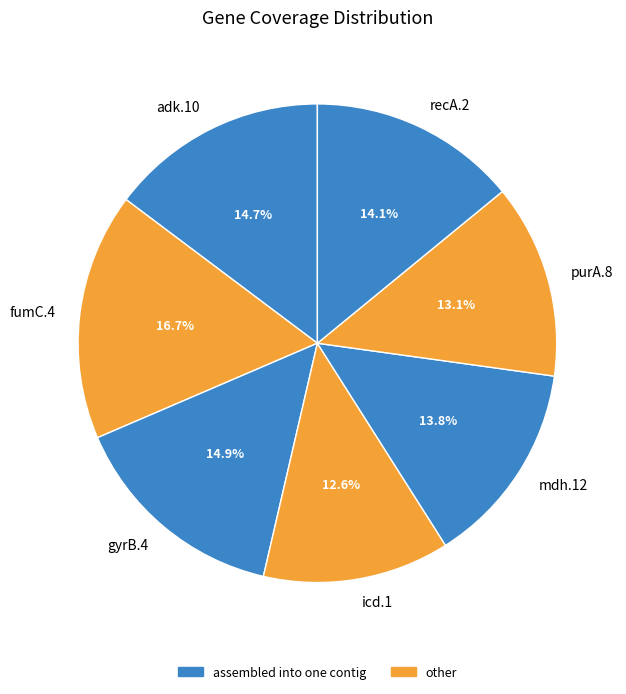

To the nearest percent, what percentage of the pie is gyrB.4?

15%